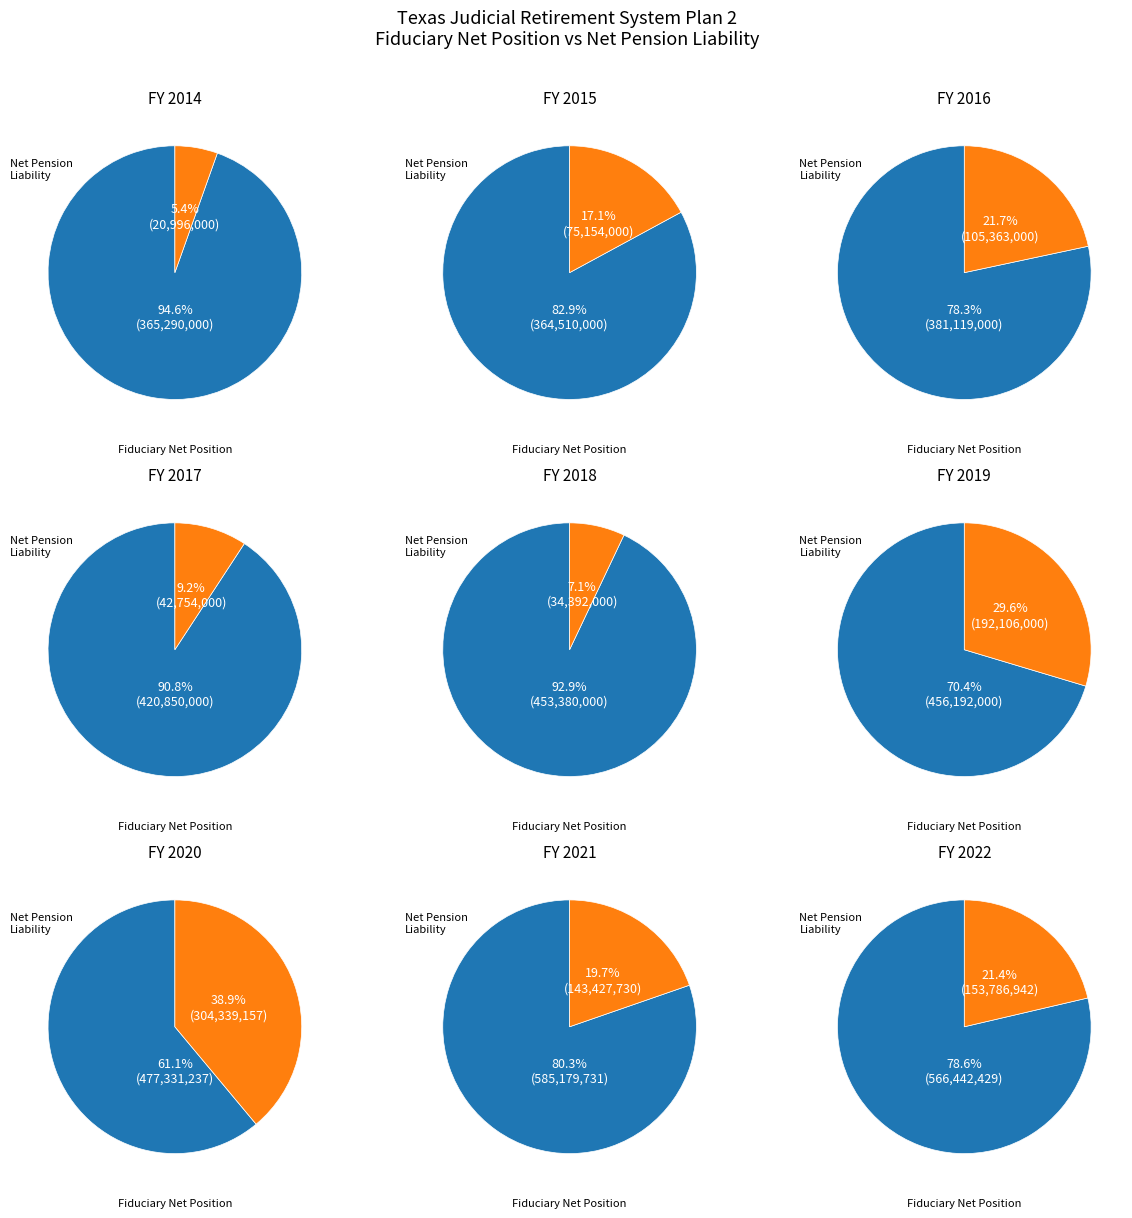

What is the largest slice in the pie chart?

2021